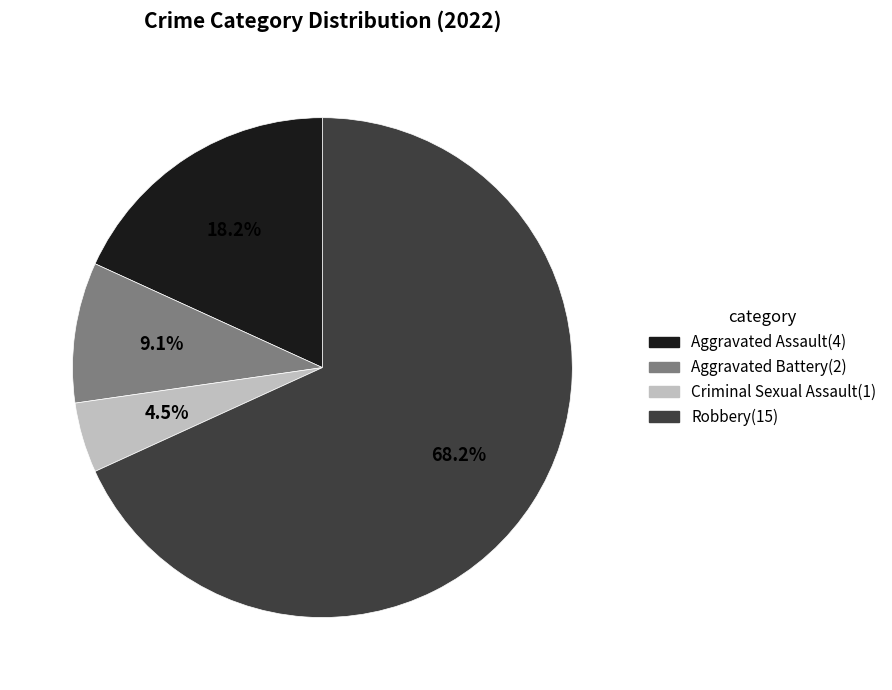

Does Robbery account for over 50% of the chart?

Yes